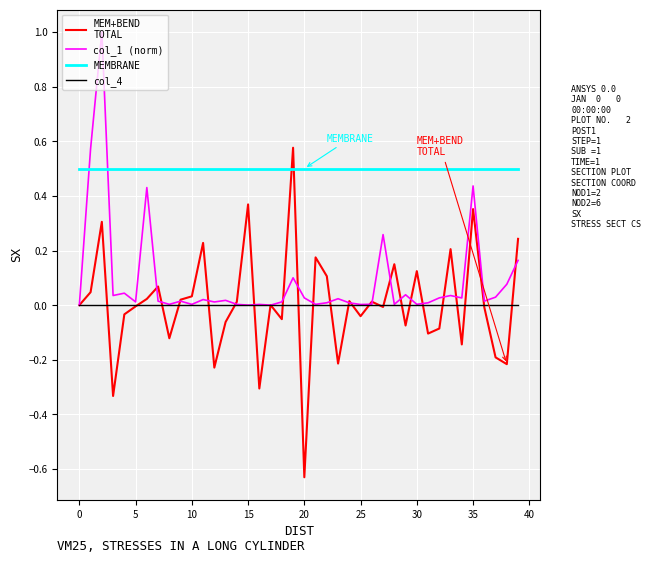

What is the greatest value displayed?

1.0